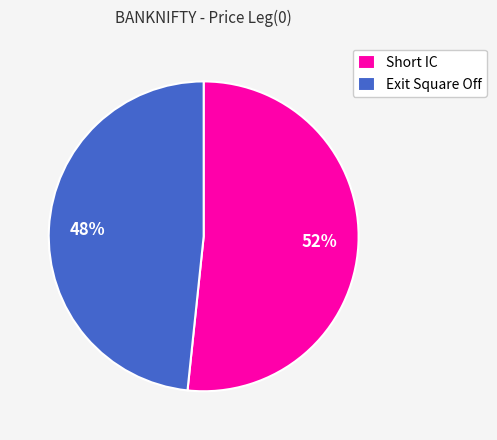

What percentage is the Short IC slice, to the nearest percent?

52%